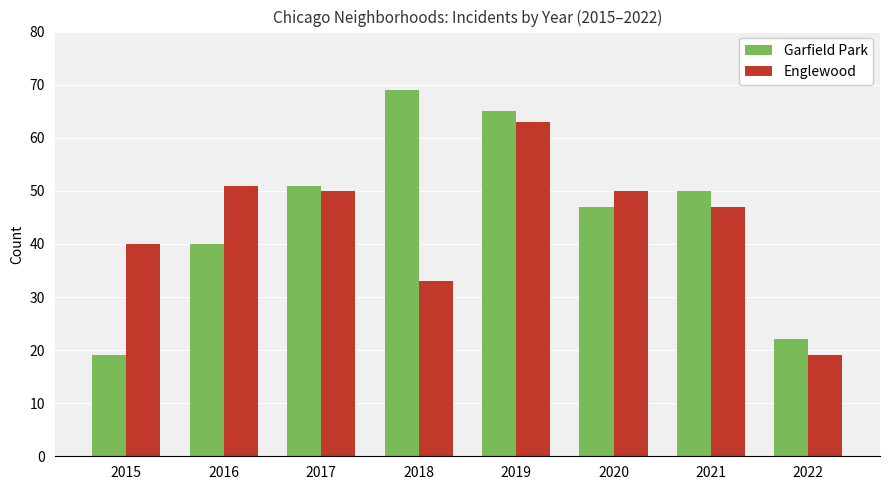

How many groups of bars are there?

8